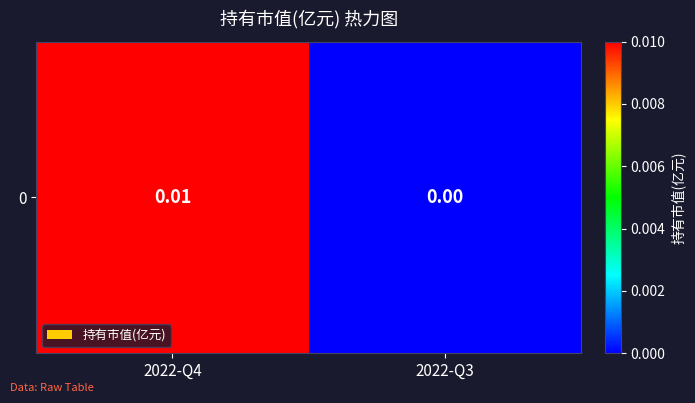

Is it true that the value at 2022-Q3 is -0.0?

False